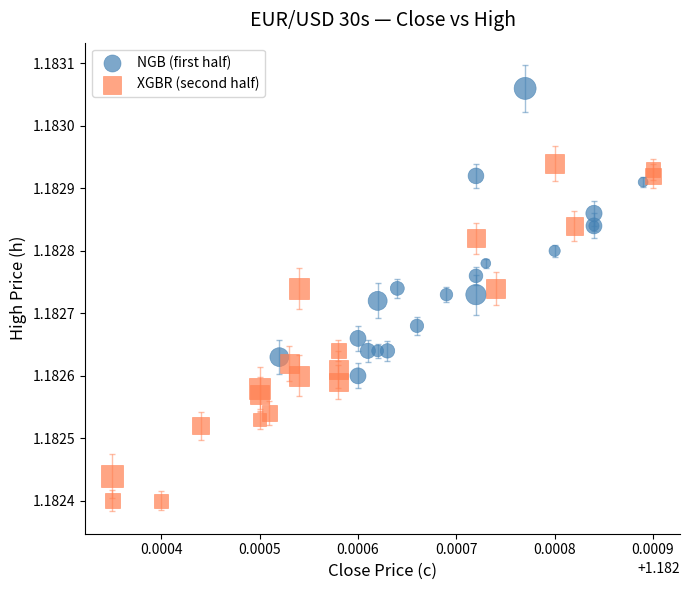

Which series contains the lowest Y value?

XGBR (second half)